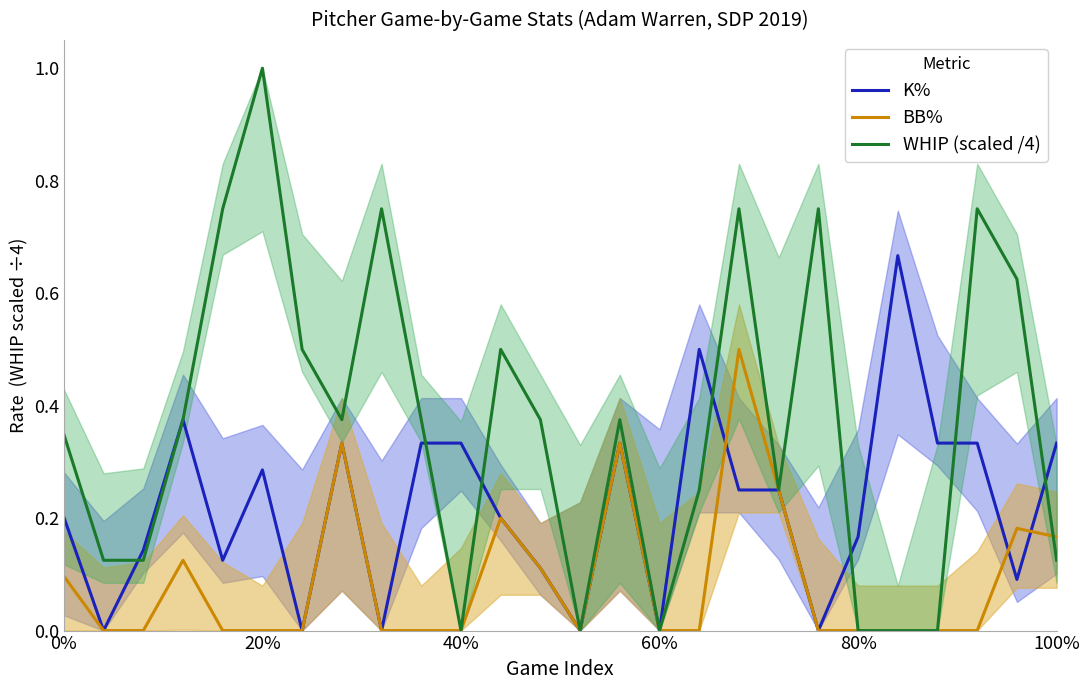

How many lines are shown in the chart?

3